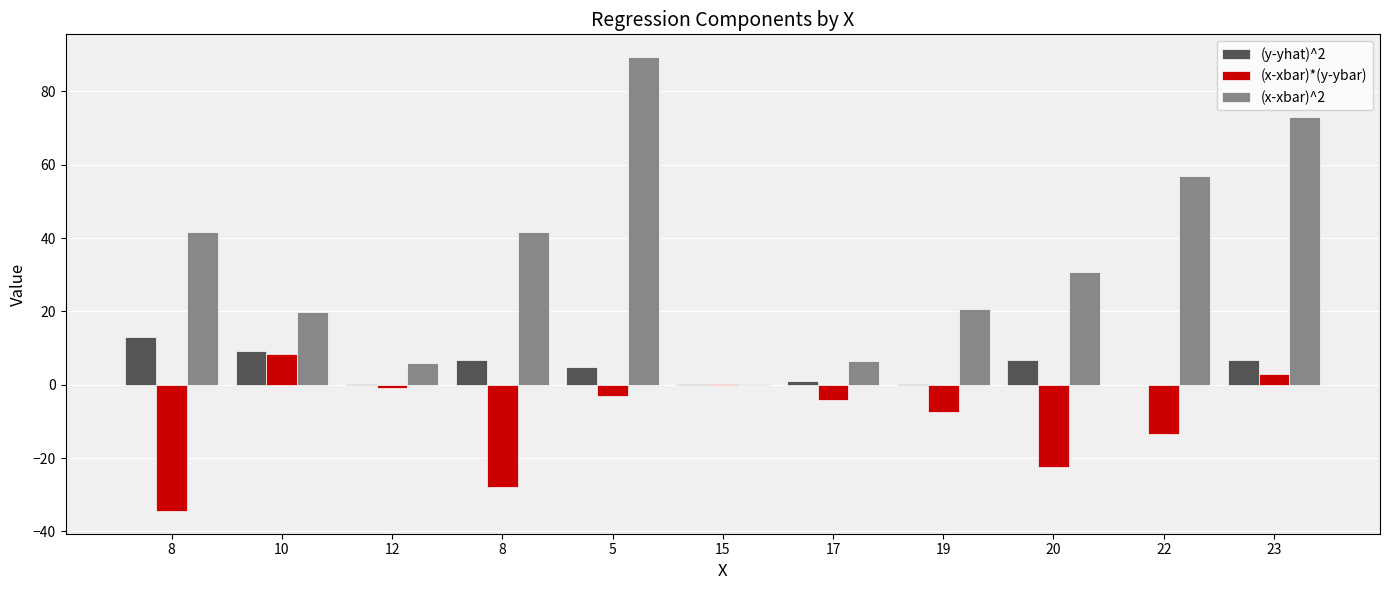

How many groups of bars are there?

11